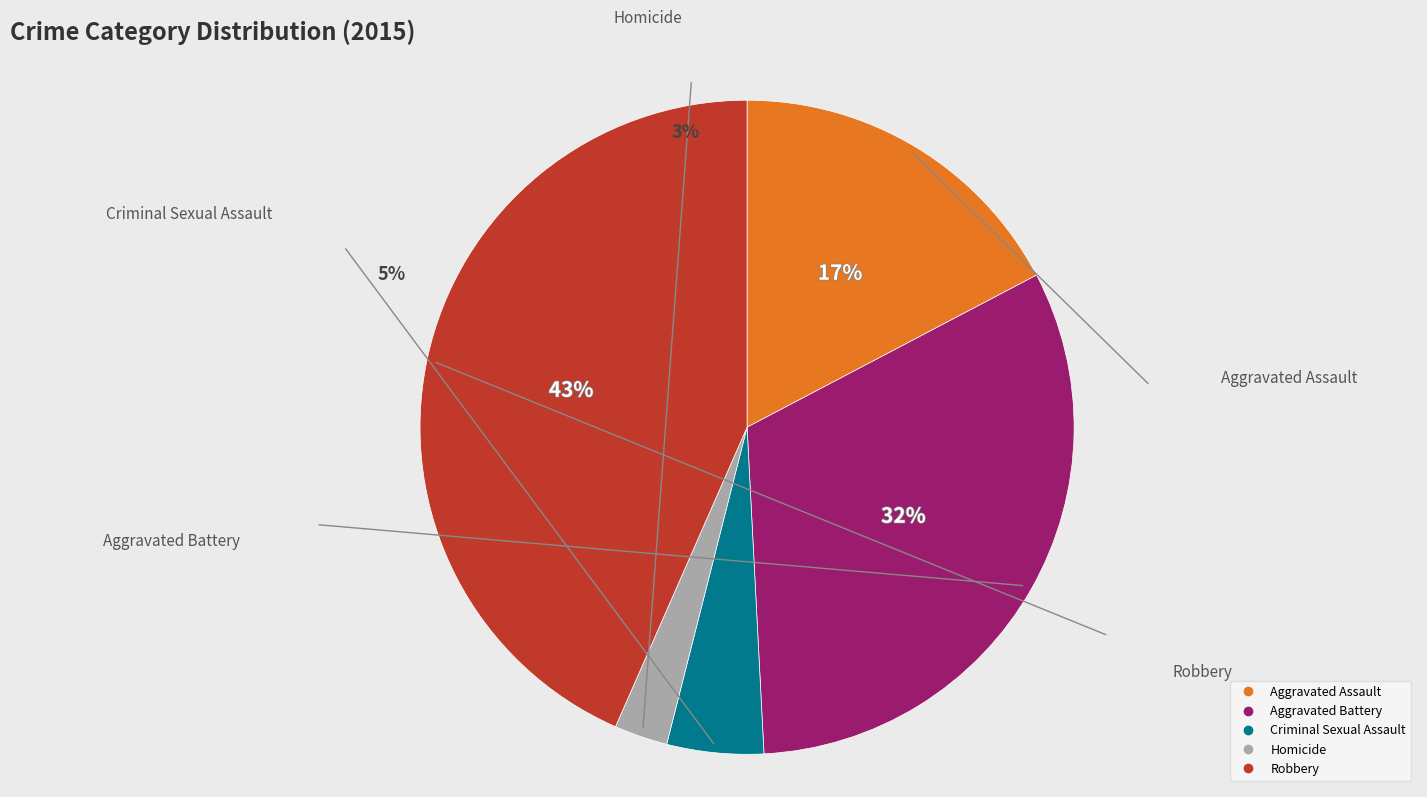

Is there a majority slice in this chart?

No